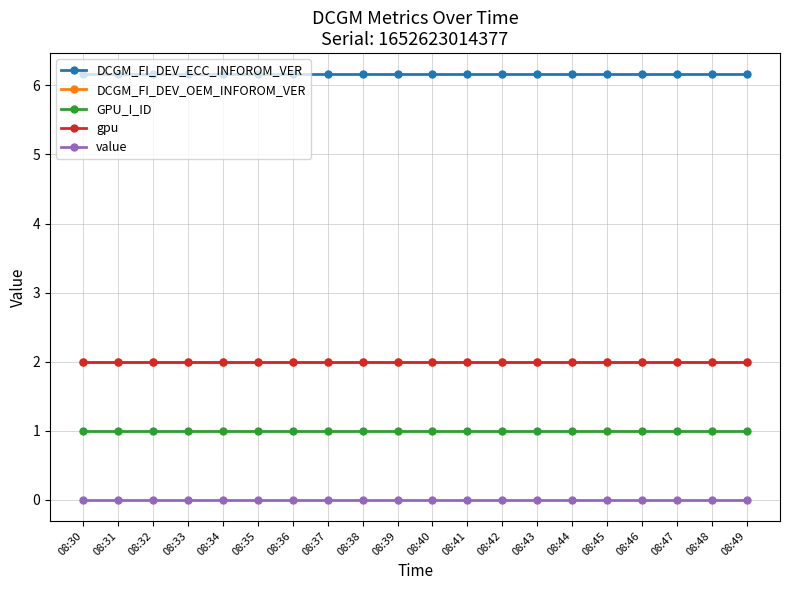

Is this an area chart (filled region under the line)?

No